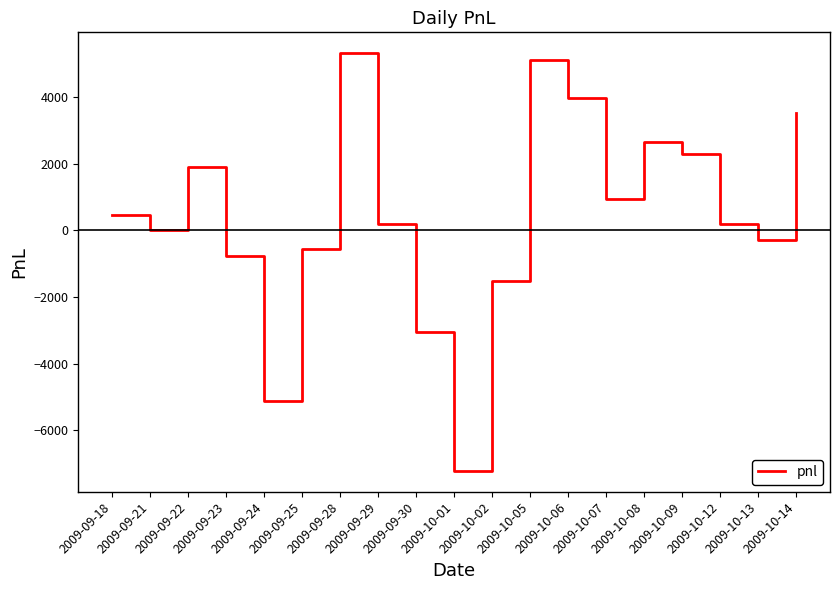

What is the difference between the maximum and minimum values?

12540